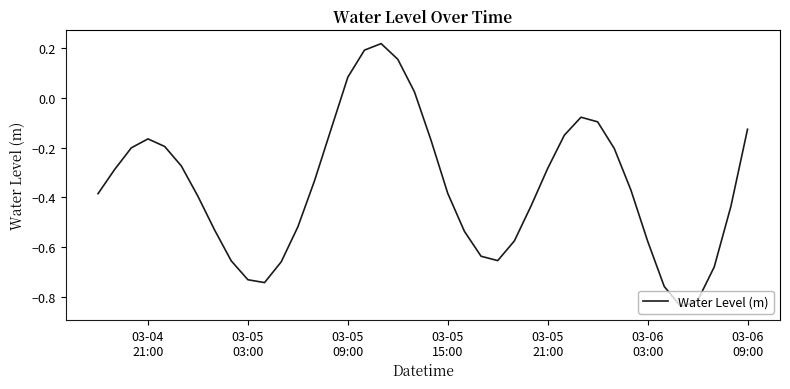

What is the difference between the maximum and minimum values?

1.1